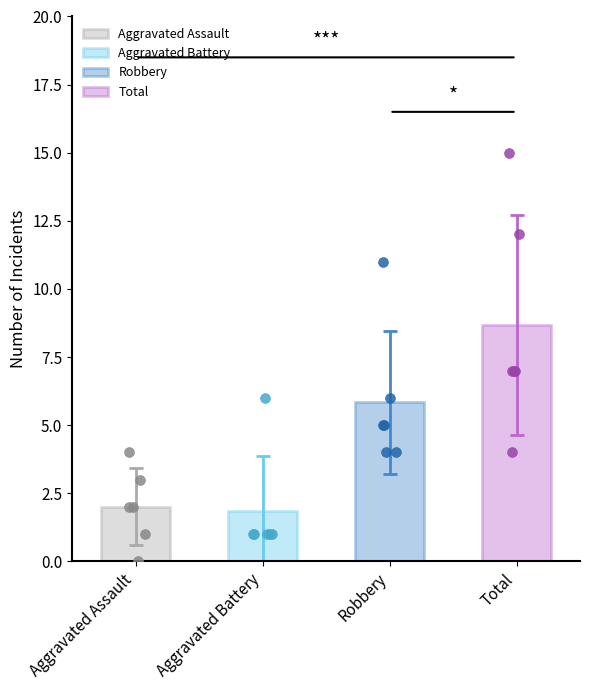

Which series contains the highest Y value?

Total